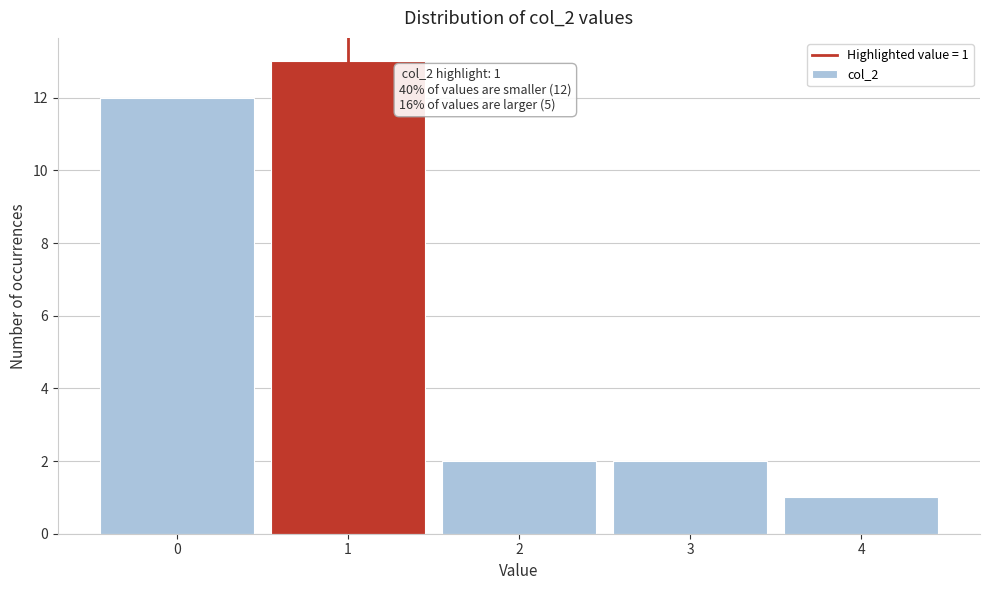

Over which range of the x-axis is the bar tallest?

0.5 to 1.5